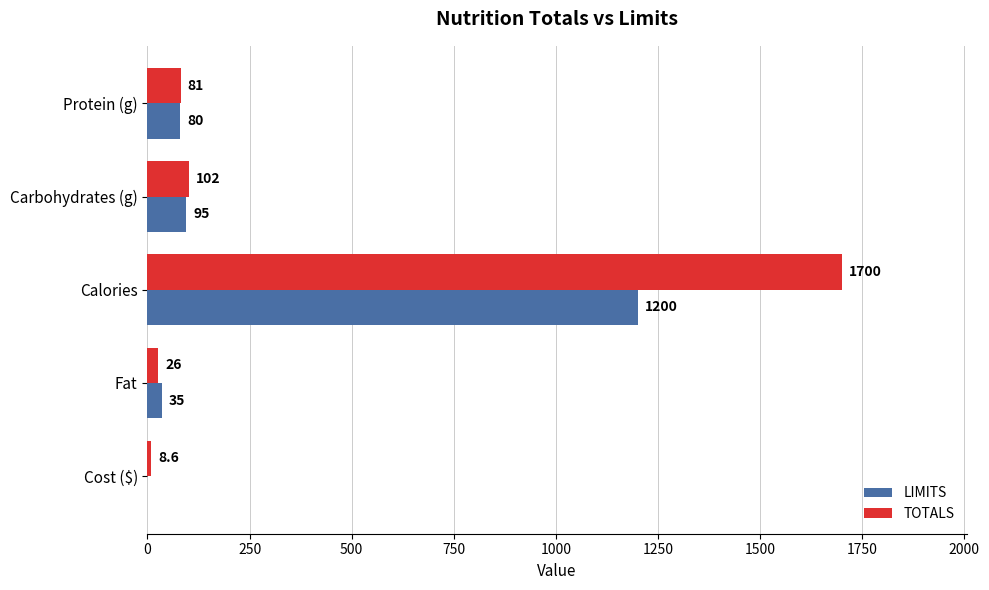

What is the sum of the LIMITS values at Fat and Calories?

1235.0